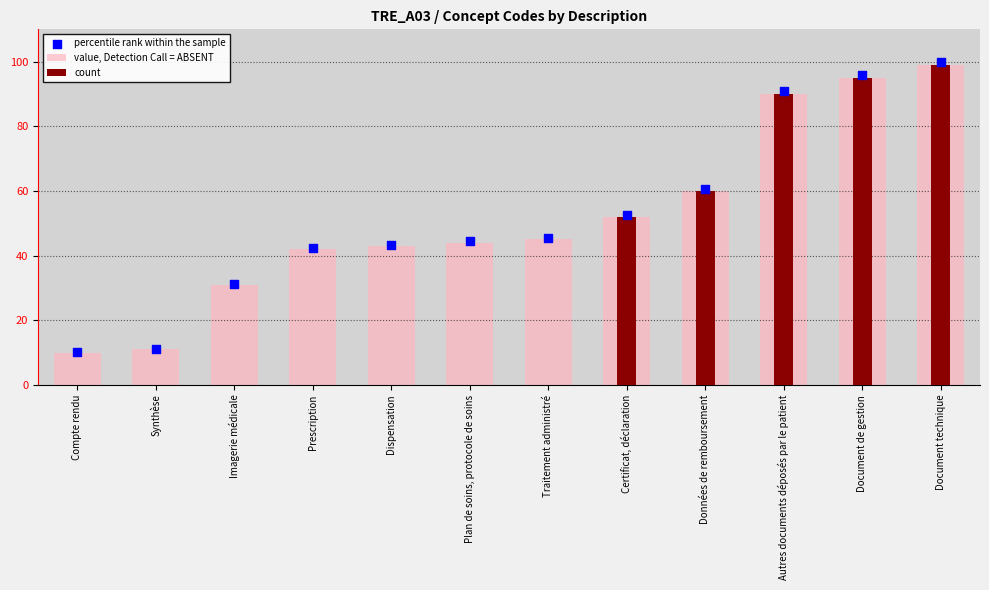

Is the value of count at Traitement administré greater than the value of value, Detection Call = ABSENT at Document de gestion?

No